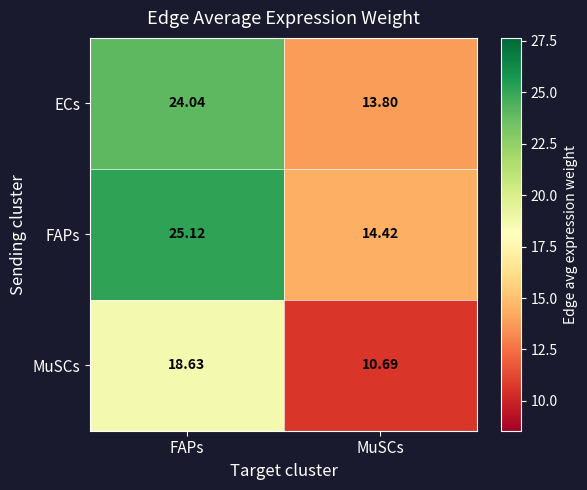

At which label does FAPs first exceed 25?

FAPs